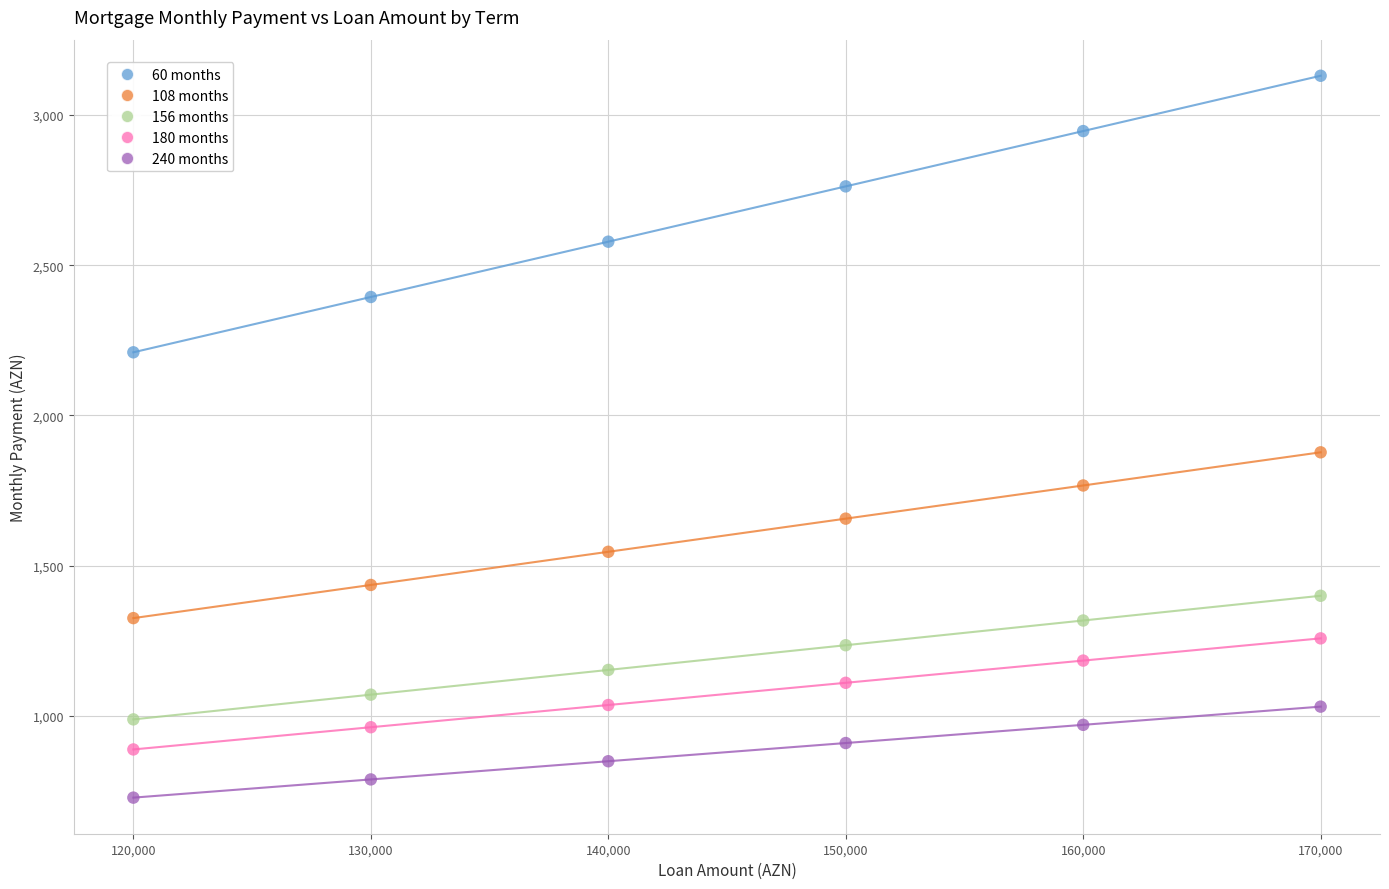

What are all the series names shown in the legend?

60 months, 108 months, 156 months, 180 months, 240 months